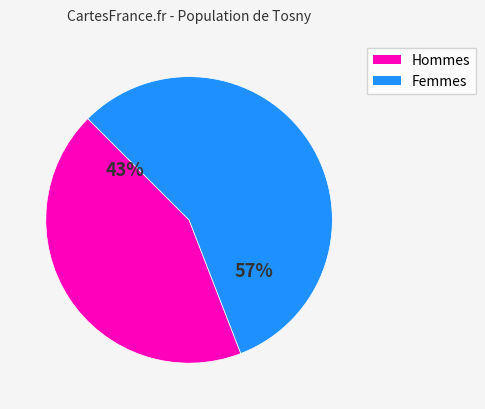

Is there a majority slice in this chart?

Yes